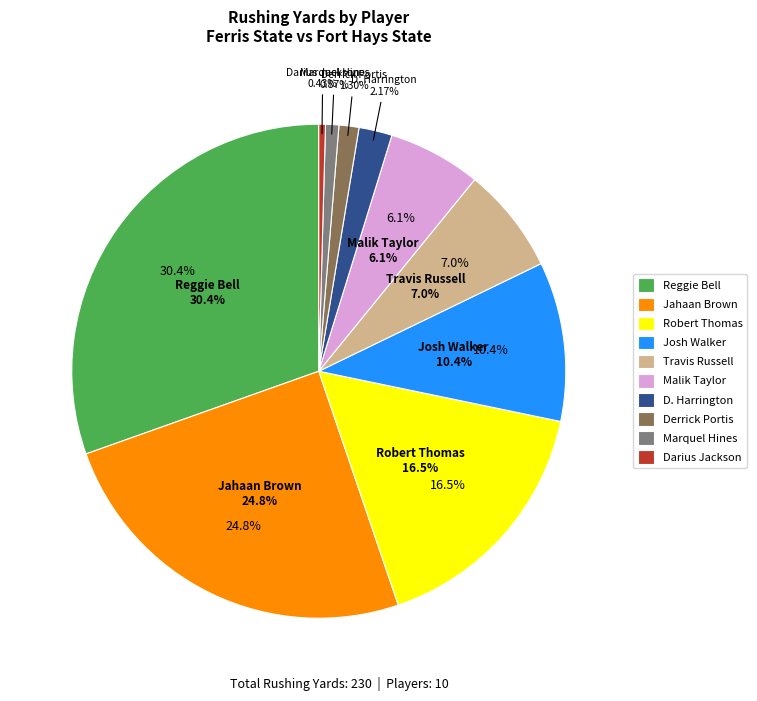

To the nearest percent, what is the difference between the Robert Thomas and D. Harrington slice percentages?

14%